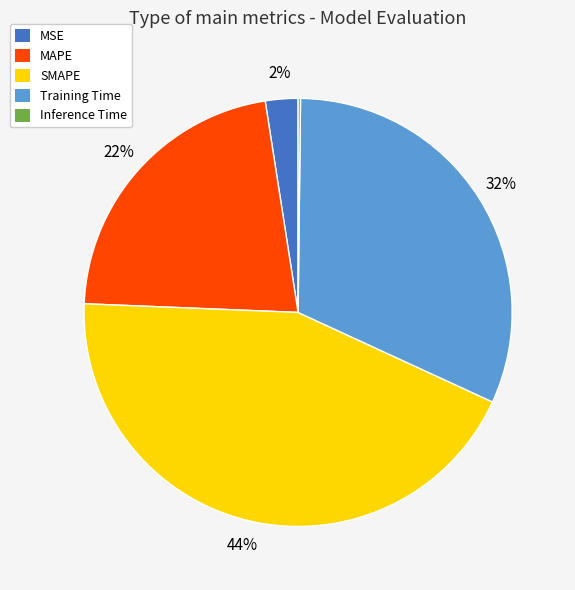

Which slice is the largest?

SMAPE